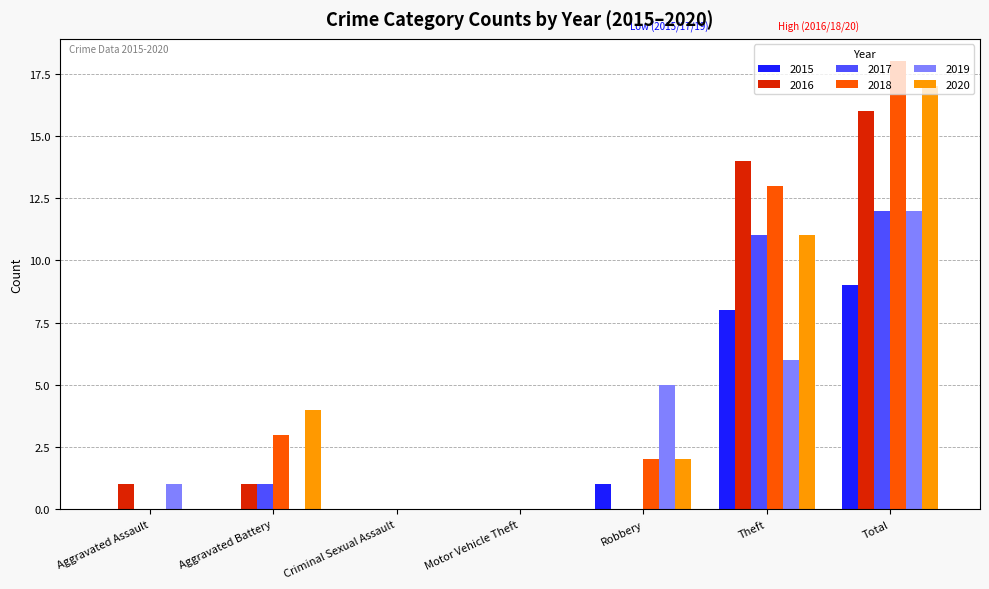

What is the total value across all series at Theft?

63